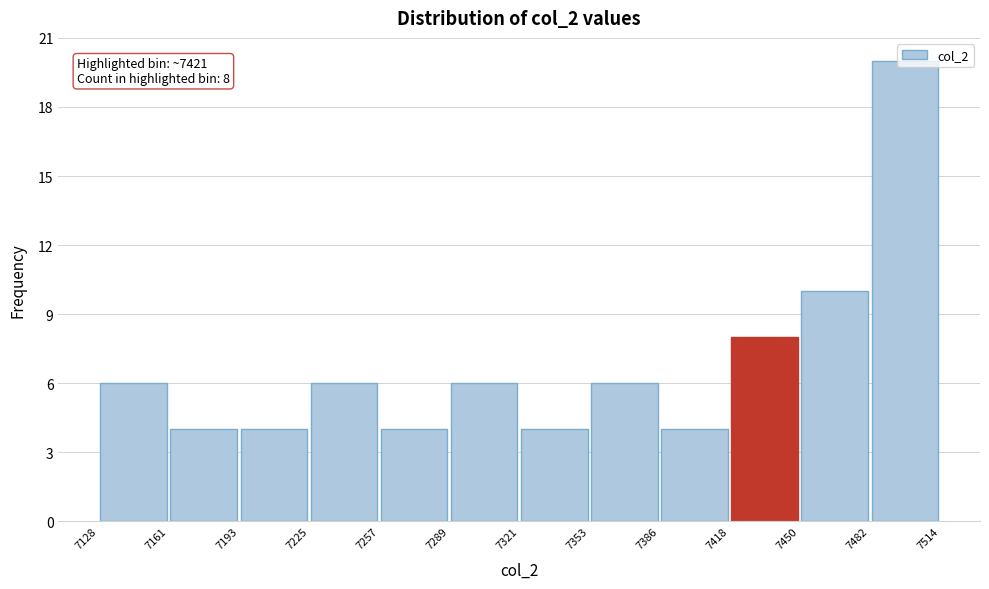

Over which range of the x-axis is the bar tallest?

7482 to 7514